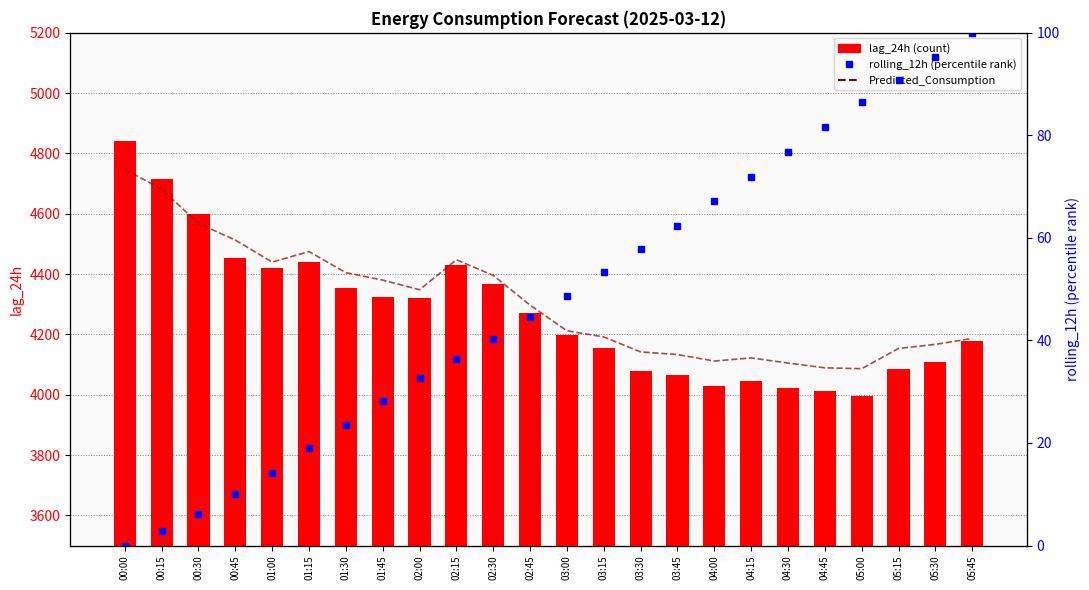

How many groups of bars are there?

24